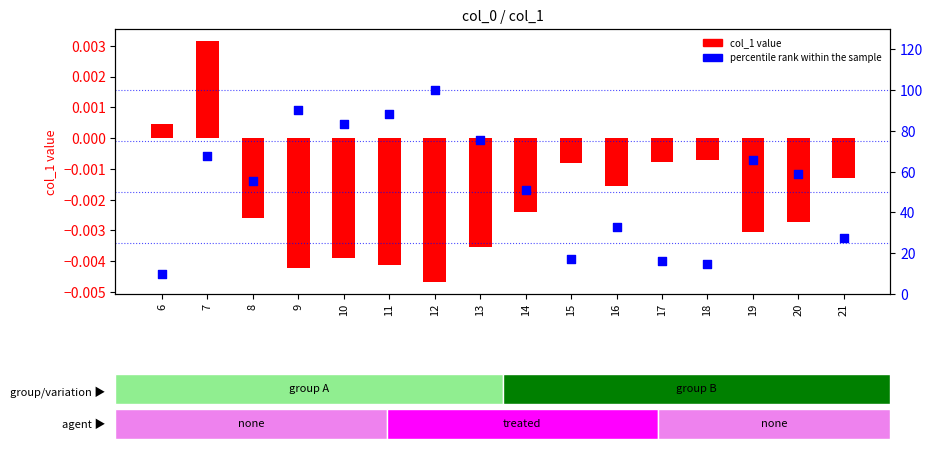

Is the value of col_1 value at 12 greater than the value of percentile rank within the sample at 8?

No